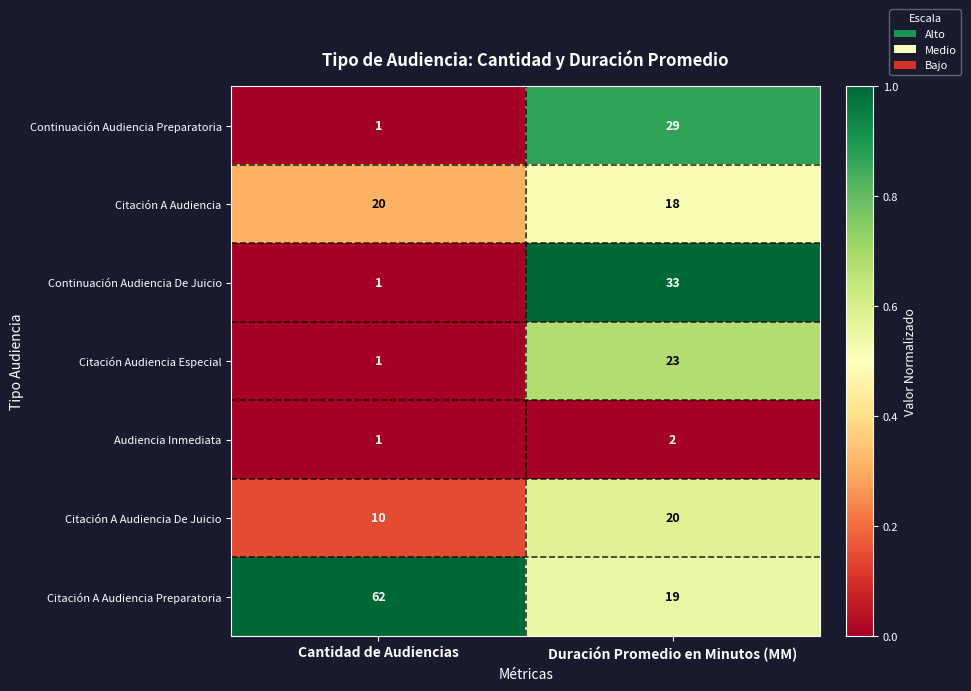

Which label corresponds to the smallest value in the chart?

Cantidad de Audiencias